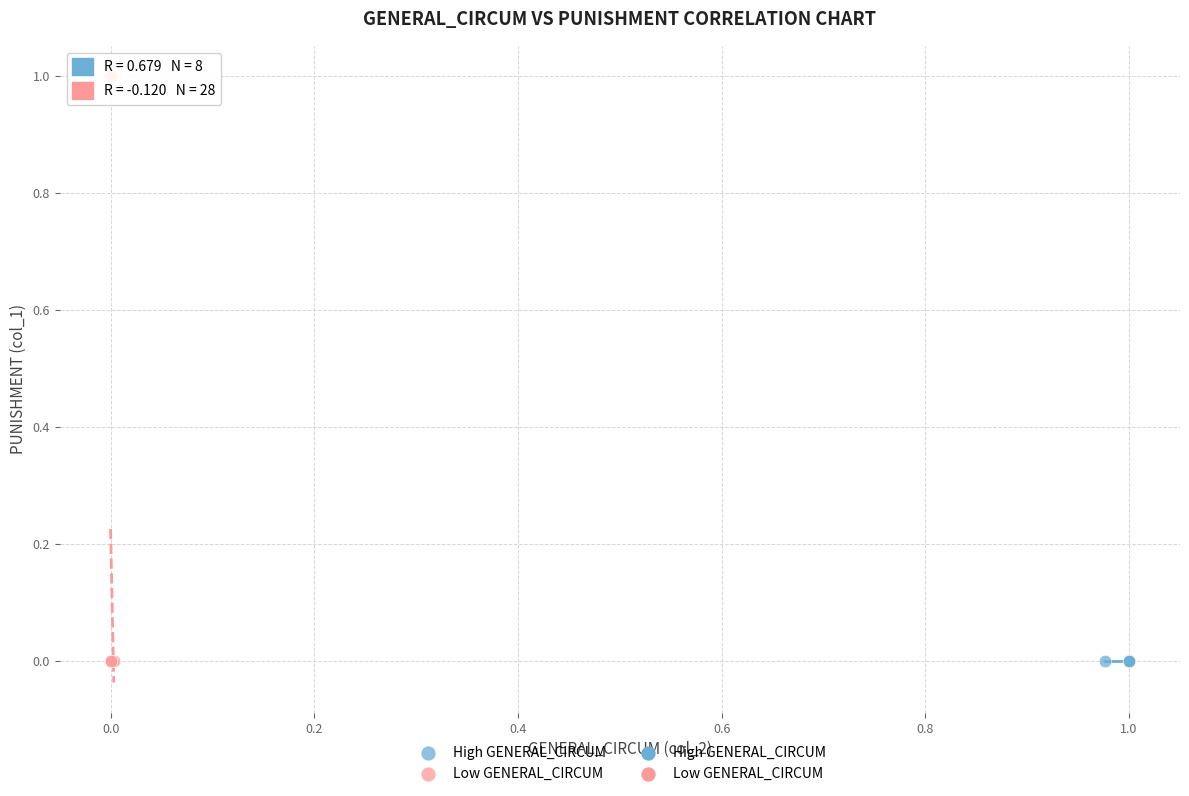

Which series contains the highest Y value?

Low GENERAL_CIRCUM